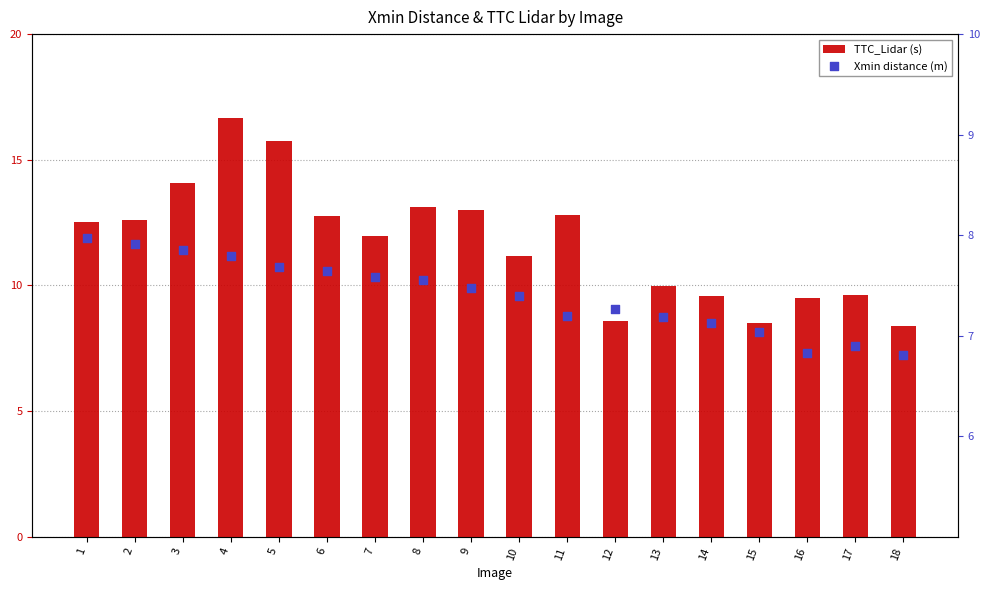

What are all the series names shown in the legend?

TTC_Lidar (s), Xmin distance (m)